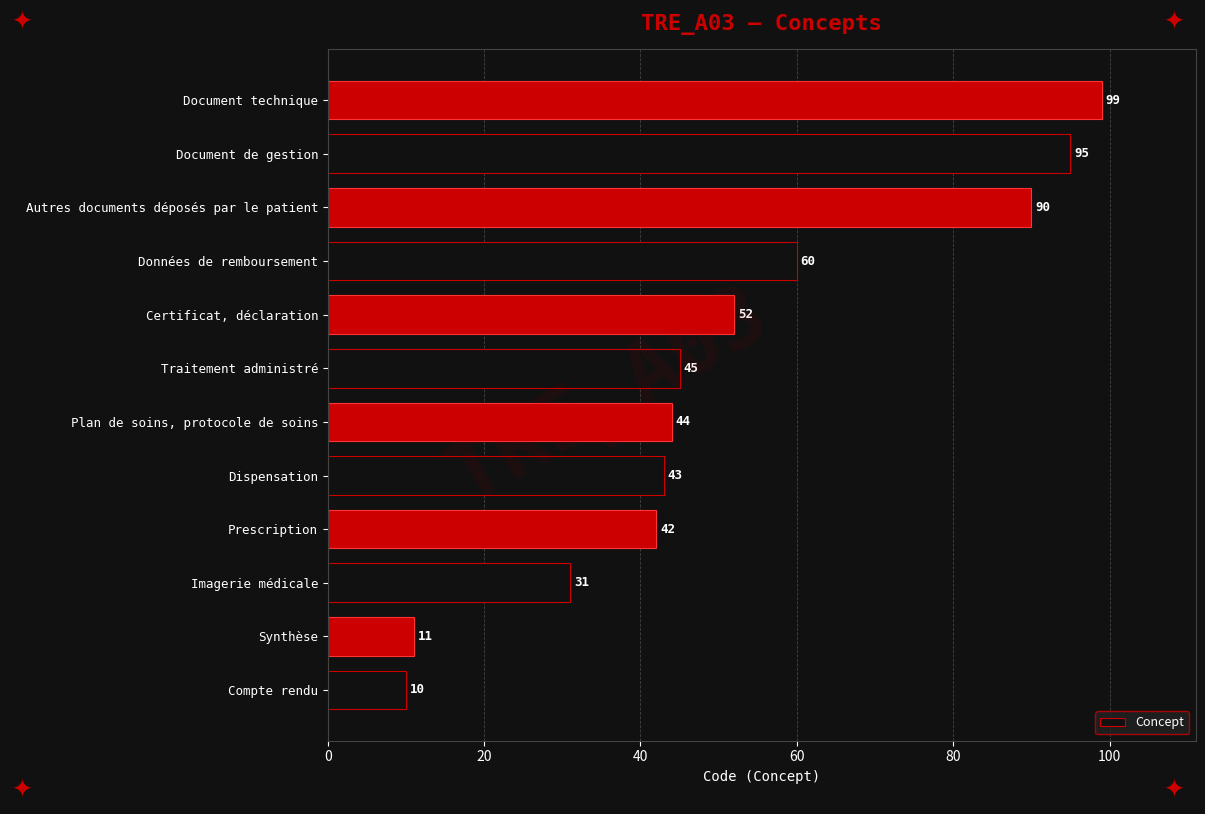

Count the number of data series in this chart.

1